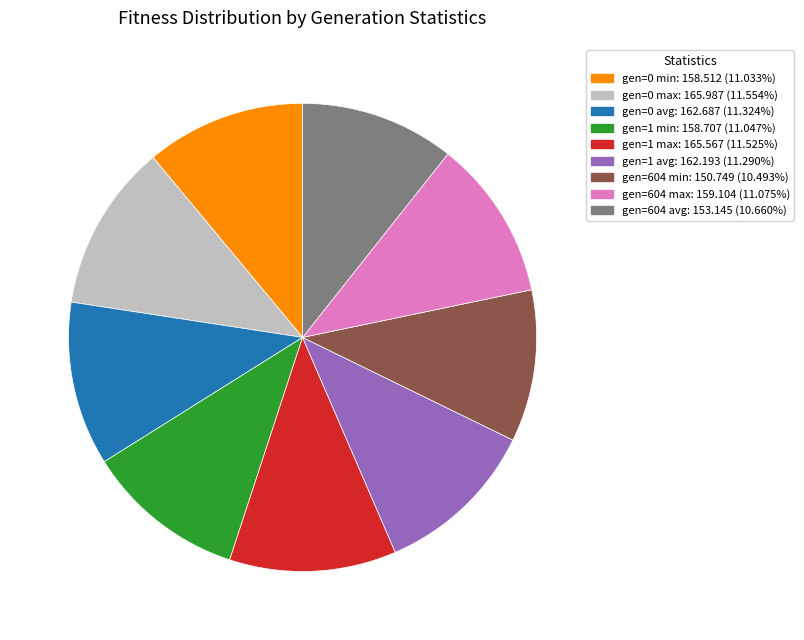

Count the number of slices in the pie.

9